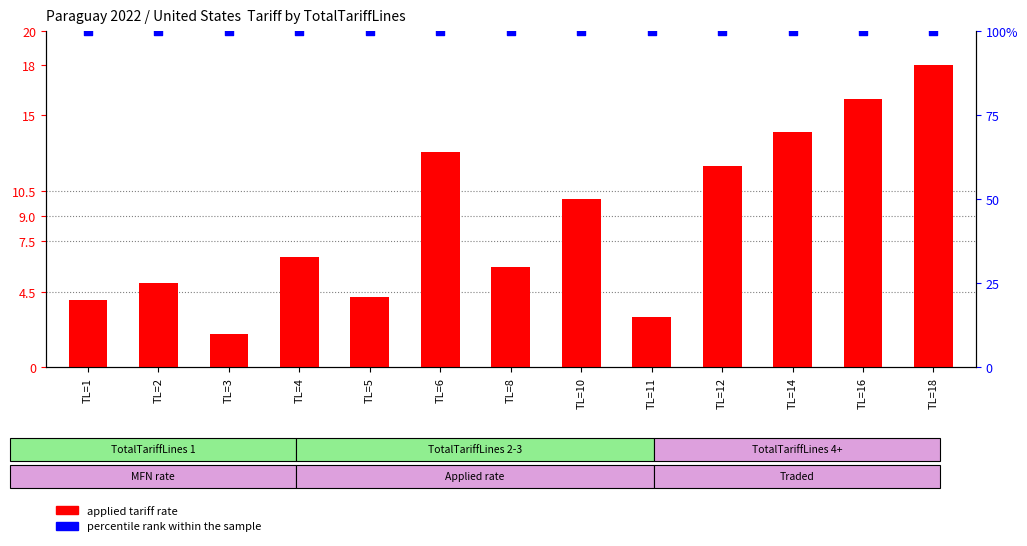

What are all the series names shown in the legend?

applied tariff rate, percentile rank within the sample